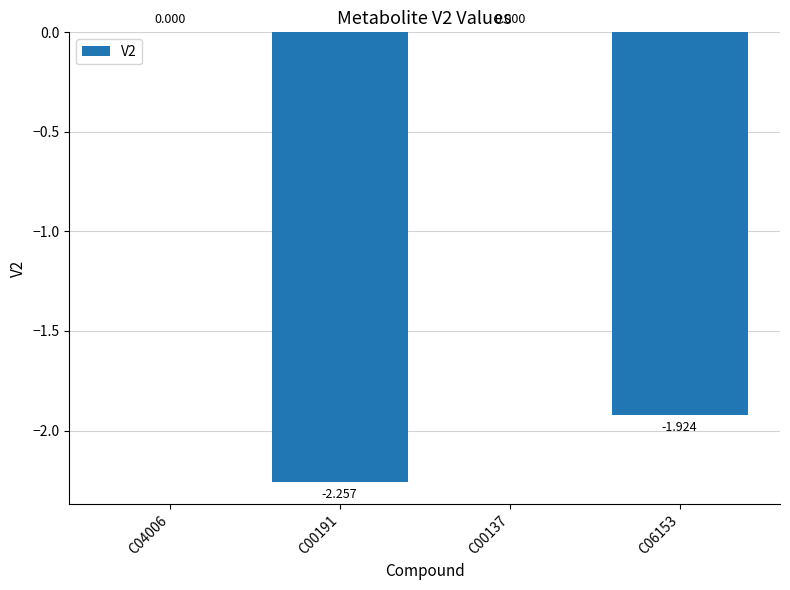

What position from the right is C06153?

1